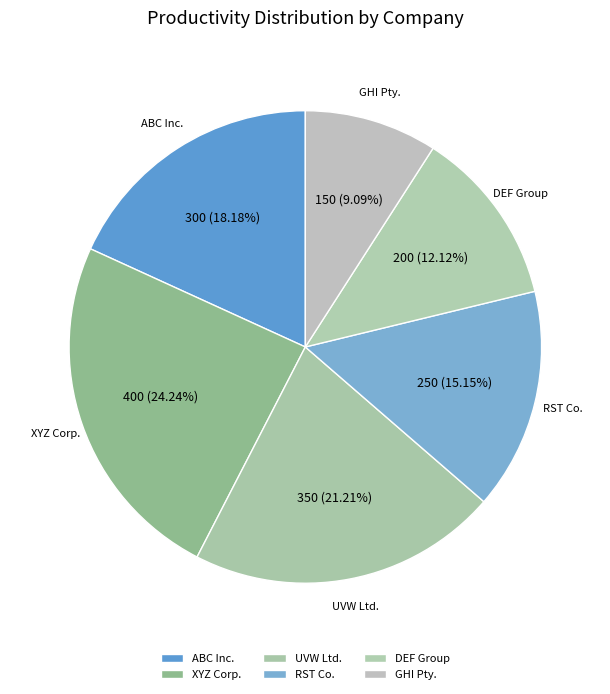

Is the sum of RST Co. and XYZ Corp. greater than half?

No